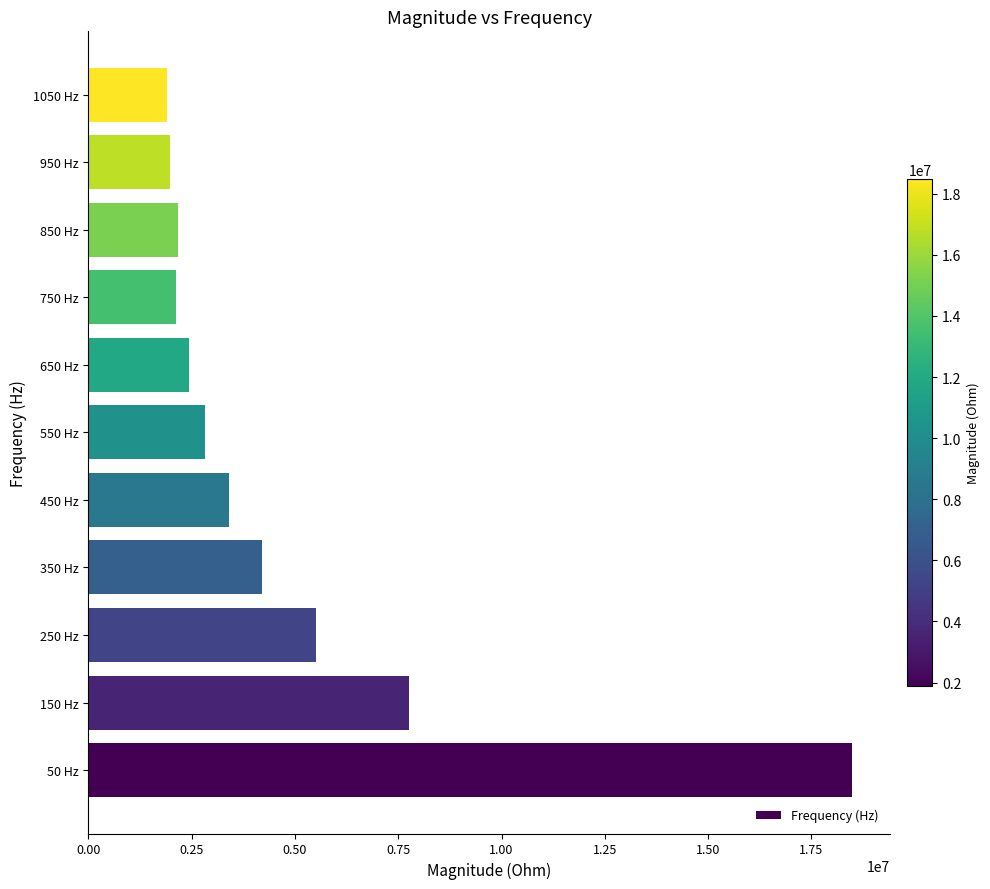

What is the average value?

4799107.3